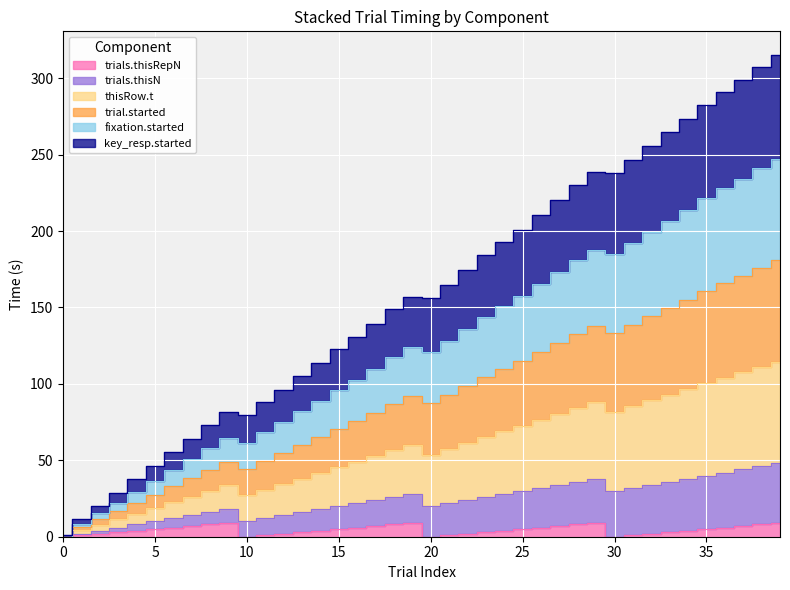

What is the minimum value for trials.thisN?

1.1